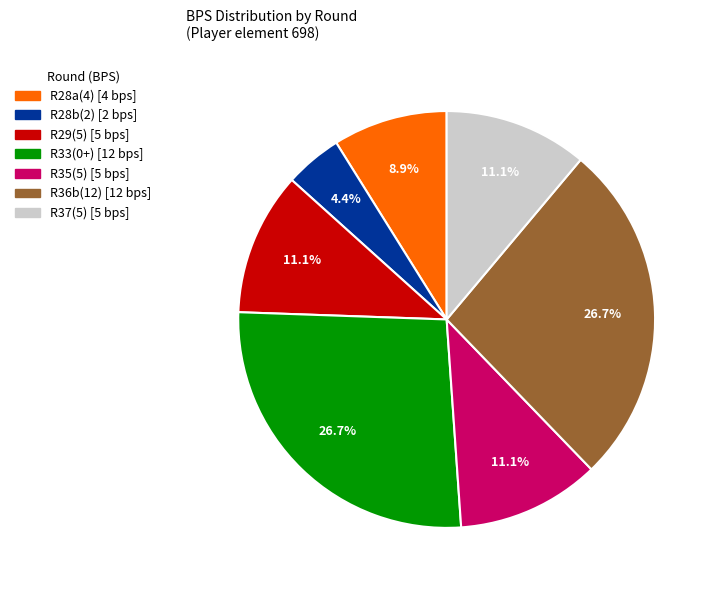

Does any single category account for the majority?

No